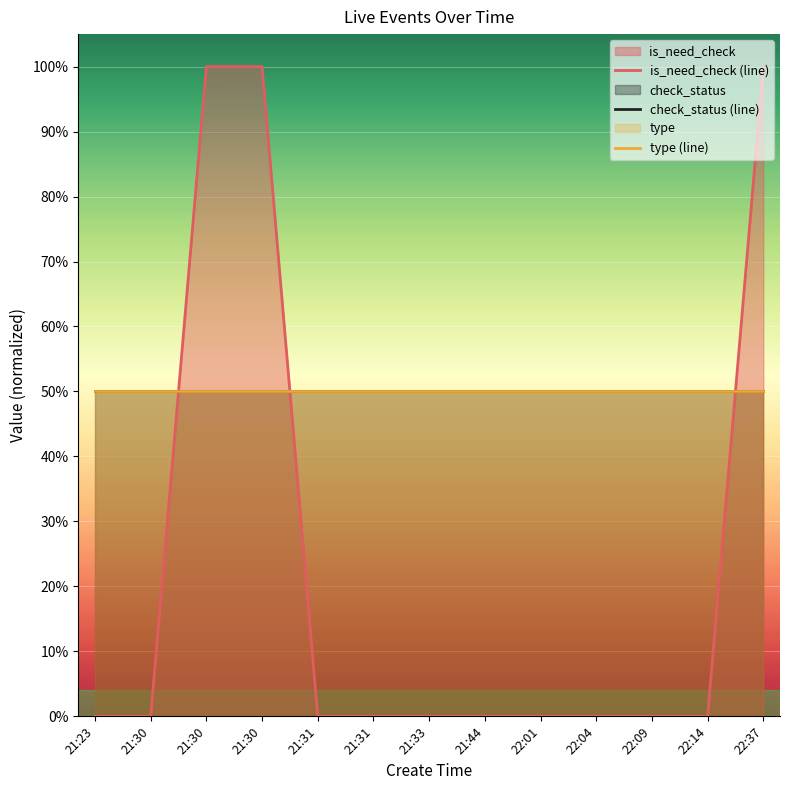

True or false: check_status (line) and is_need_check (line) intersect in this chart.

True